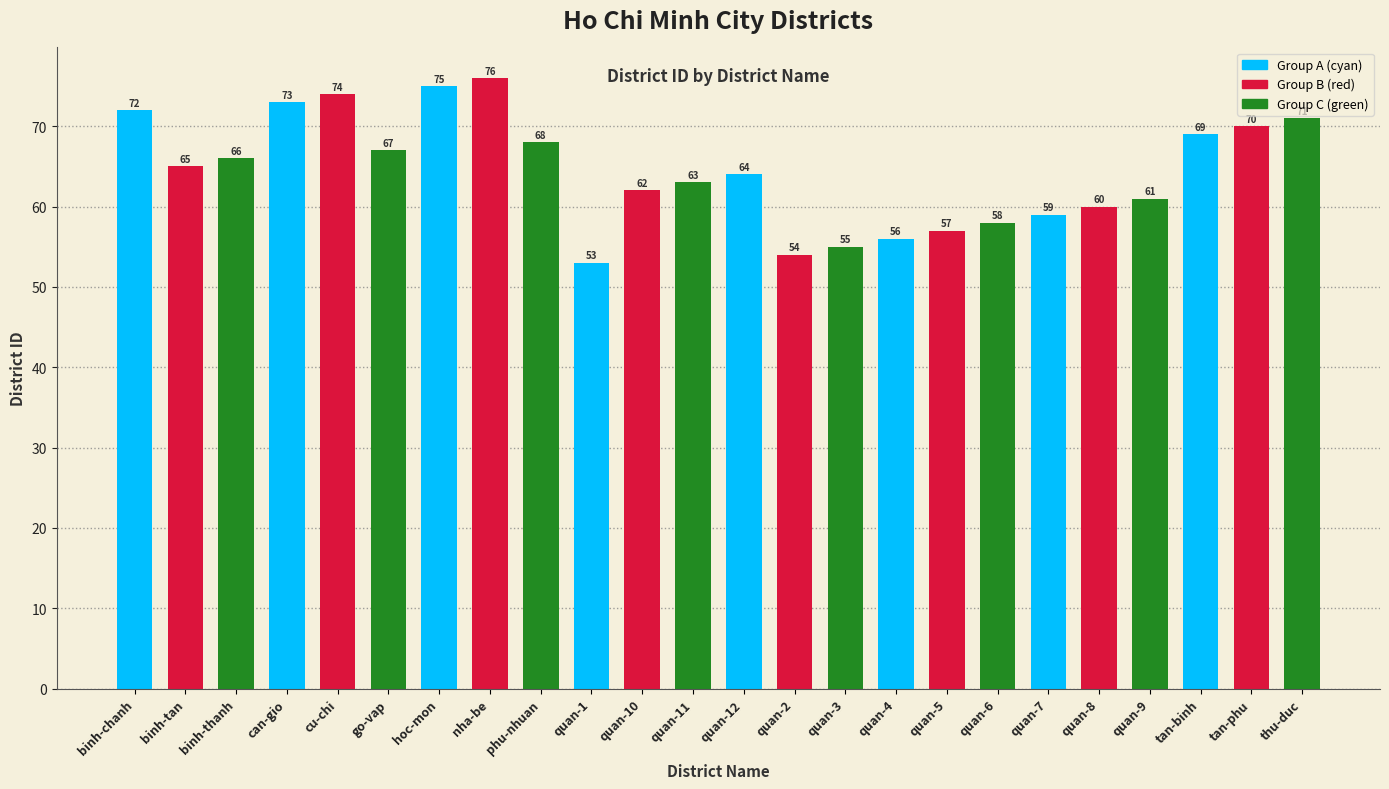

List the labels in order of value, smallest first.

quan-1, quan-2, quan-3, quan-4, quan-5, quan-6, quan-7, quan-8, quan-9, quan-10, quan-11, quan-12, binh-tan, binh-thanh, go-vap, phu-nhuan, tan-binh, tan-phu, thu-duc, binh-chanh, can-gio, cu-chi, hoc-mon, nha-be